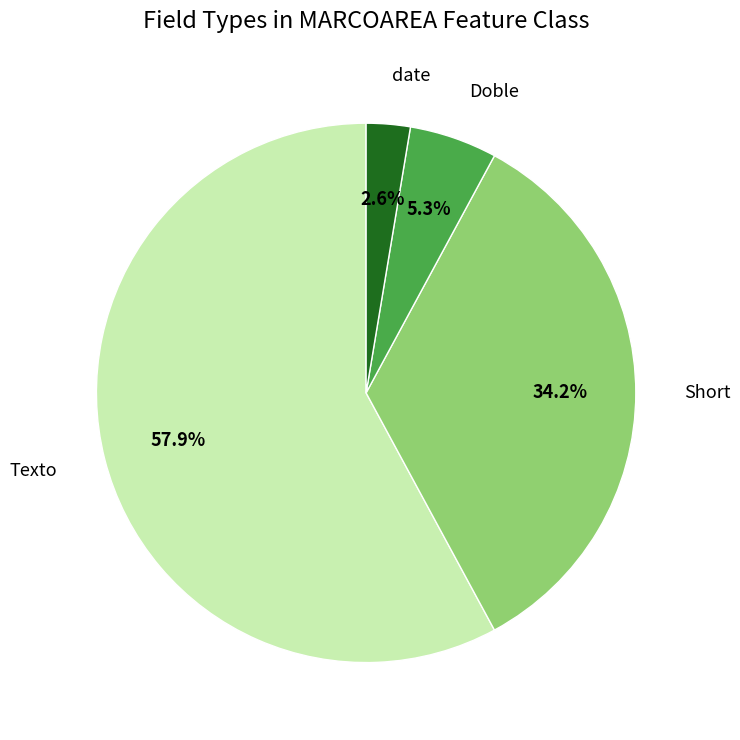

What is the ratio of the value at date to the value at Doble?

0.5